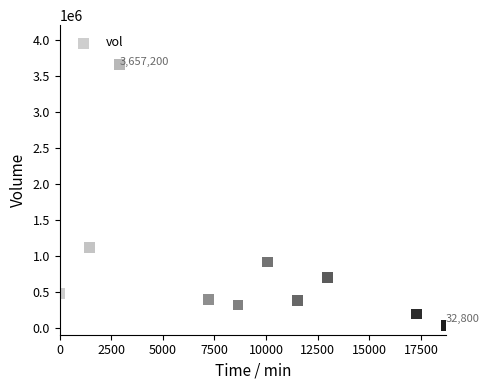

What is the average Y value?

814970